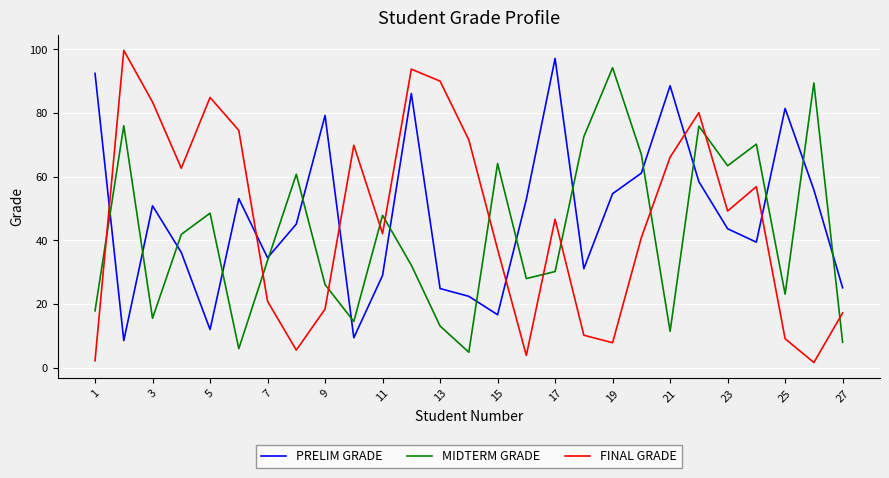

What is the minimum value for MIDTERM GRADE?

4.9